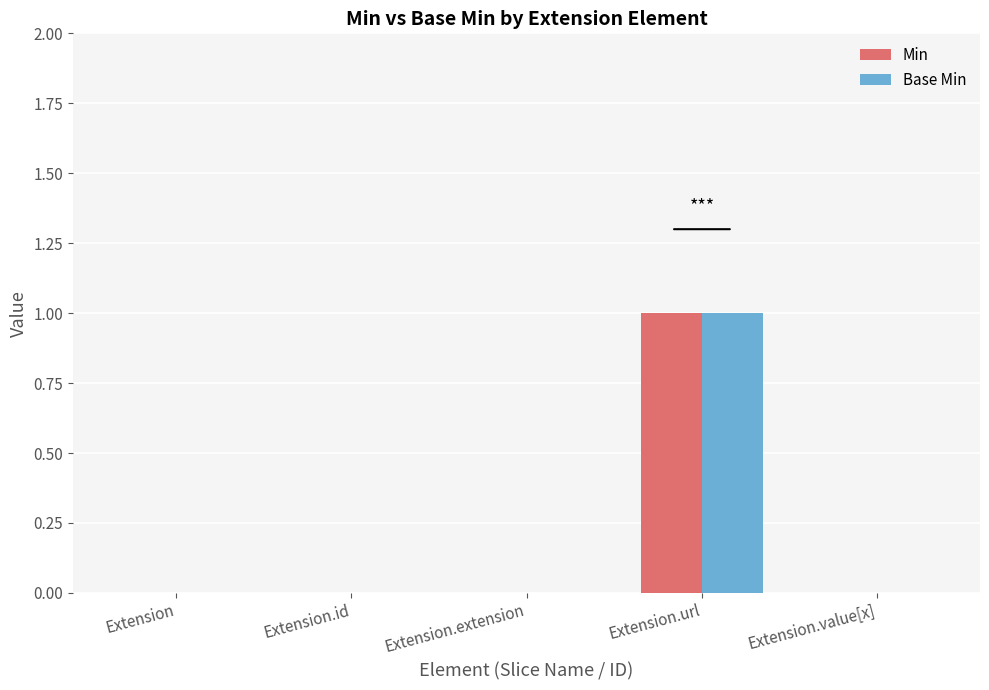

Is it true that Min equals 0 at Extension.id?

True